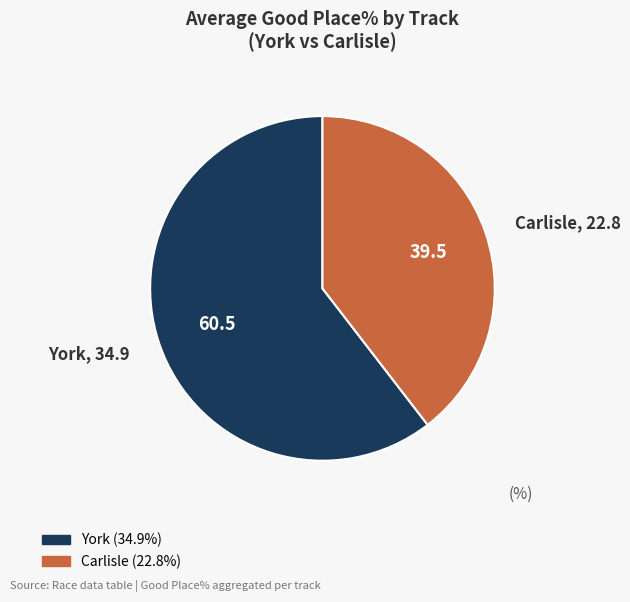

How many slices are in this pie chart?

2